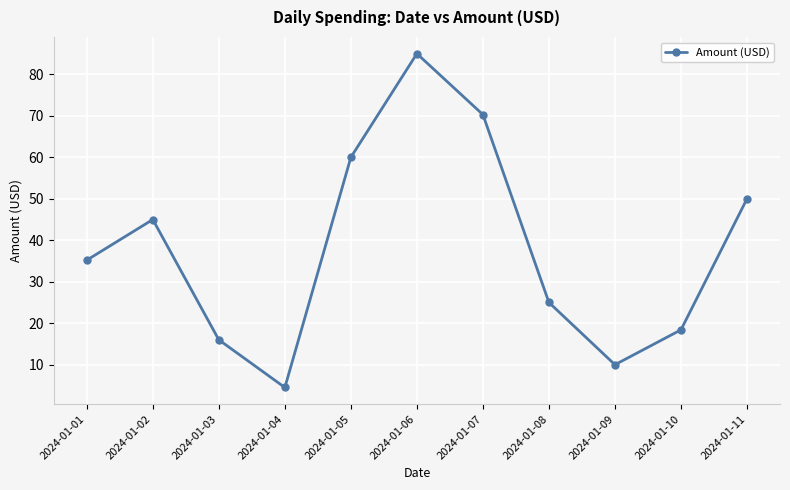

What is the smallest value displayed?

4.5